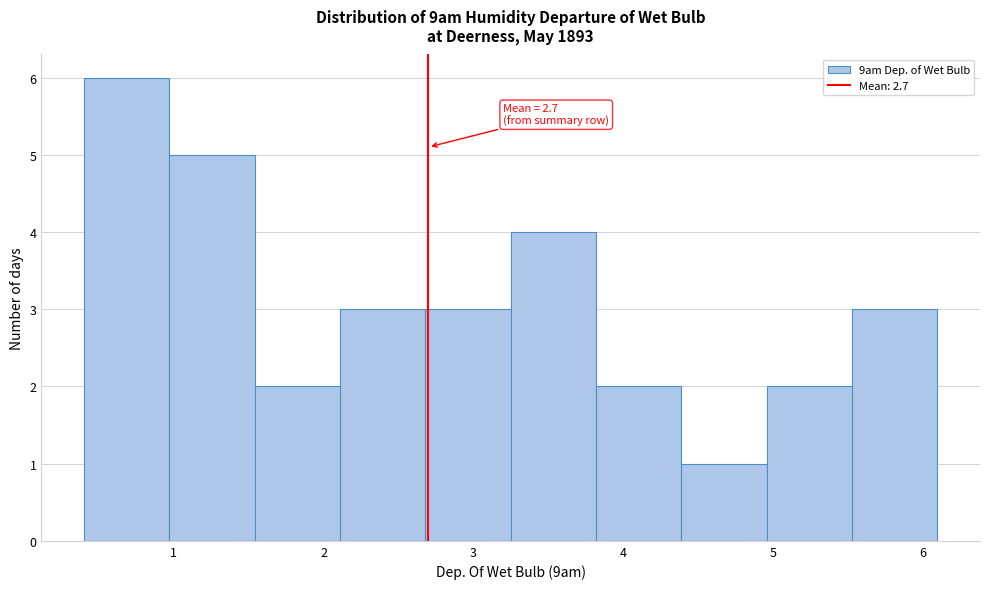

Which range on the x-axis has the tallest bar?

0.40 to 0.97